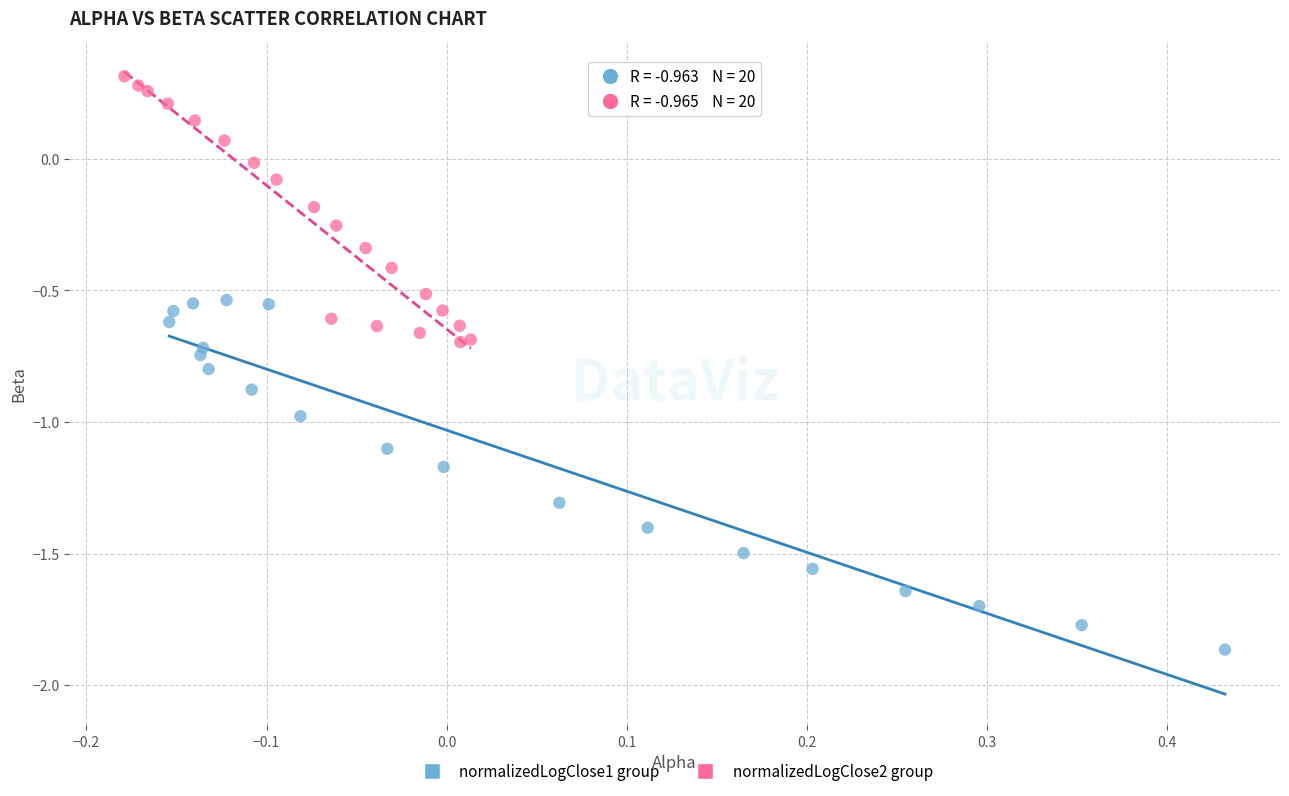

Which series reaches the maximum Y coordinate?

normalizedLogClose2 group